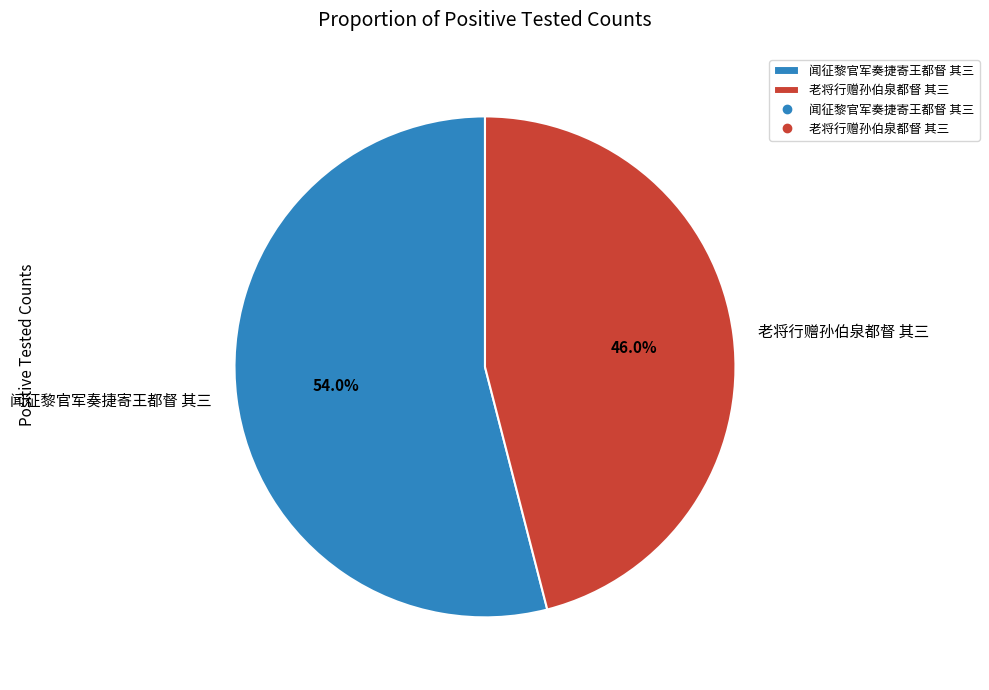

True or false: 老将行赠孙伯泉都督 其三 accounts for 40% of the total.

False